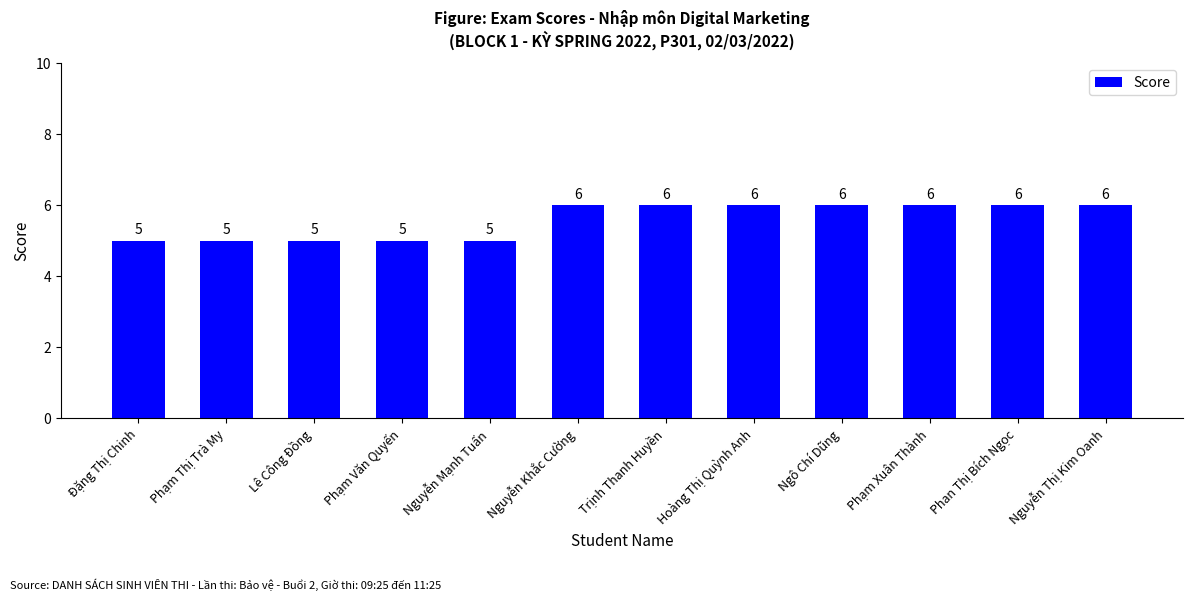

What is the greatest value displayed?

6